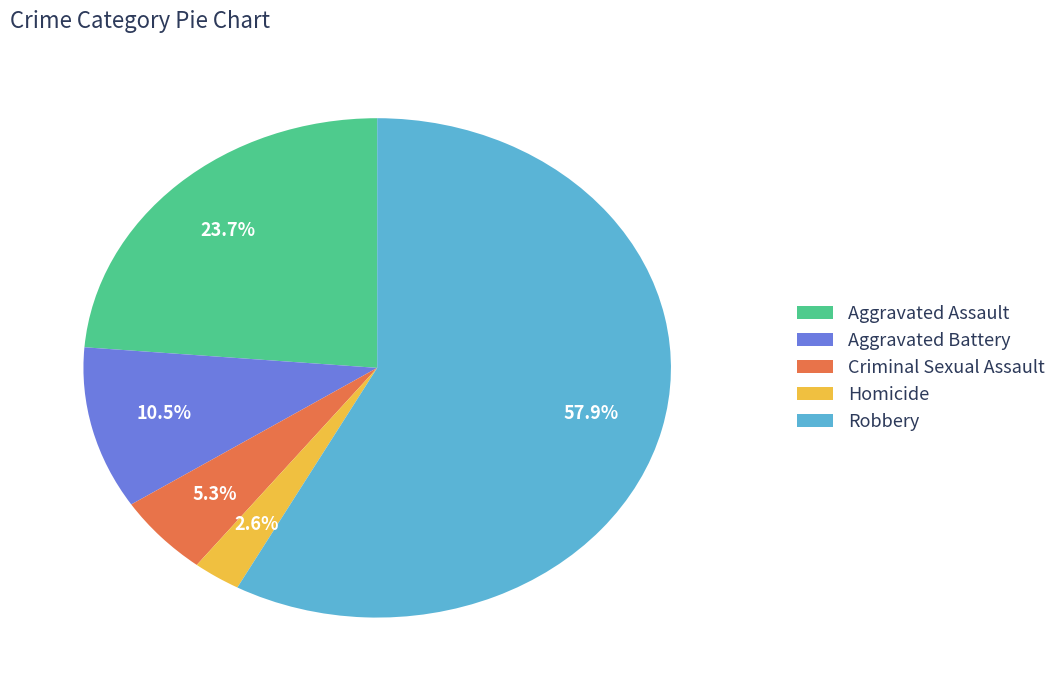

Between Criminal Sexual Assault and Aggravated Battery, which is larger?

Aggravated Battery